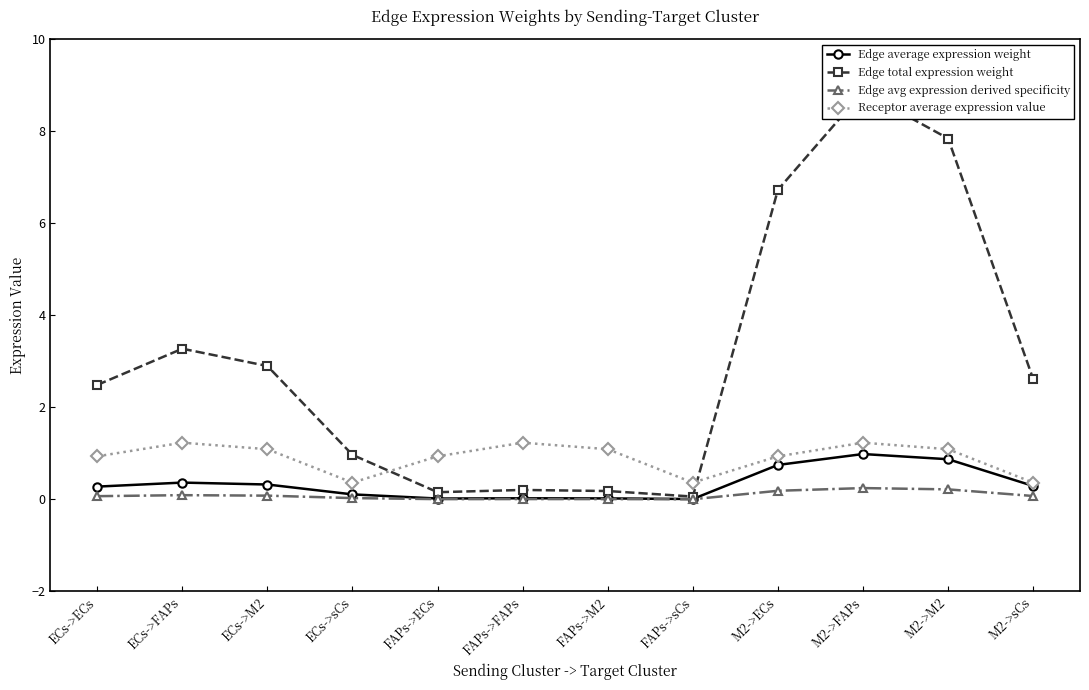

The Edge total expression weight series shows 0.2 at FAPs->M2. True or false?

True